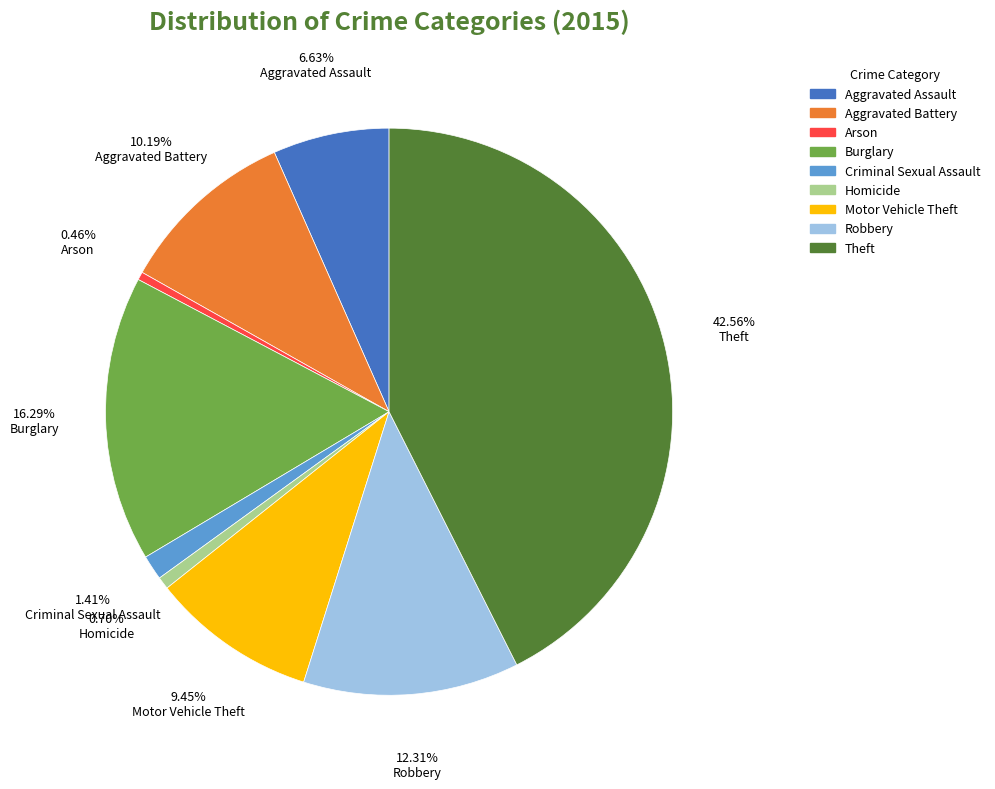

To the nearest percent, what portion does Homicide represent?

1%